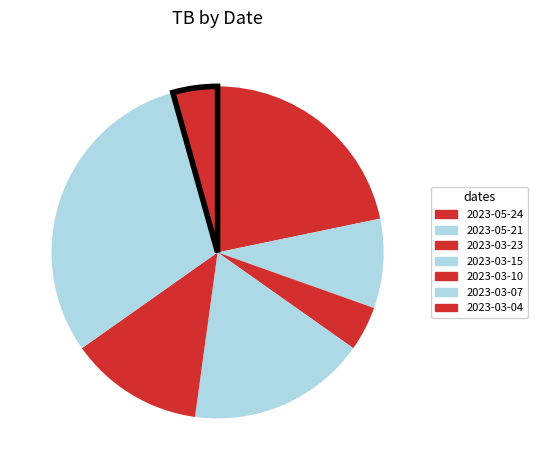

Count the number of slices in the pie.

7